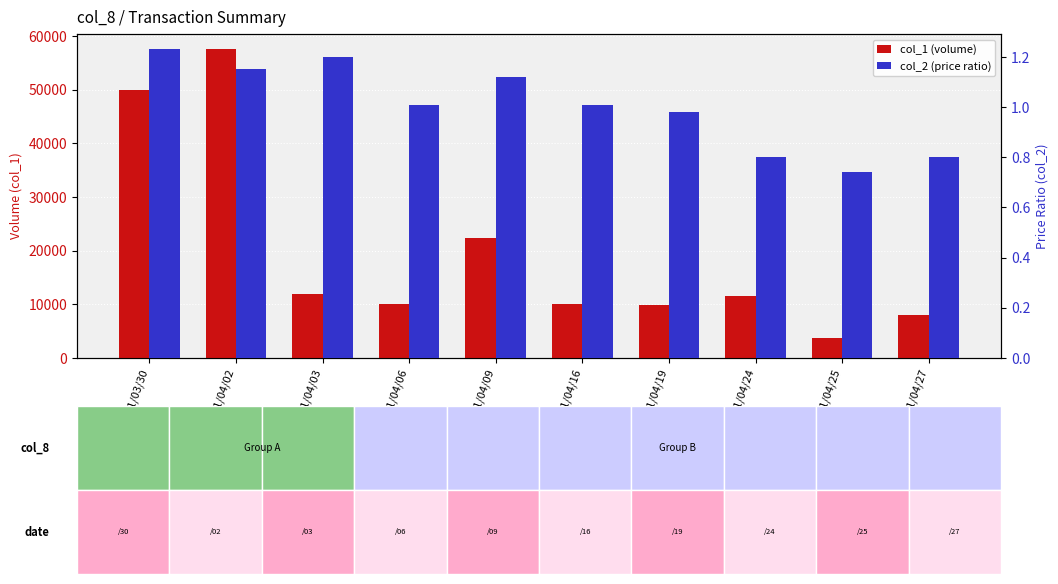

How many values in the col_1 (volume) series are below 11500?

5